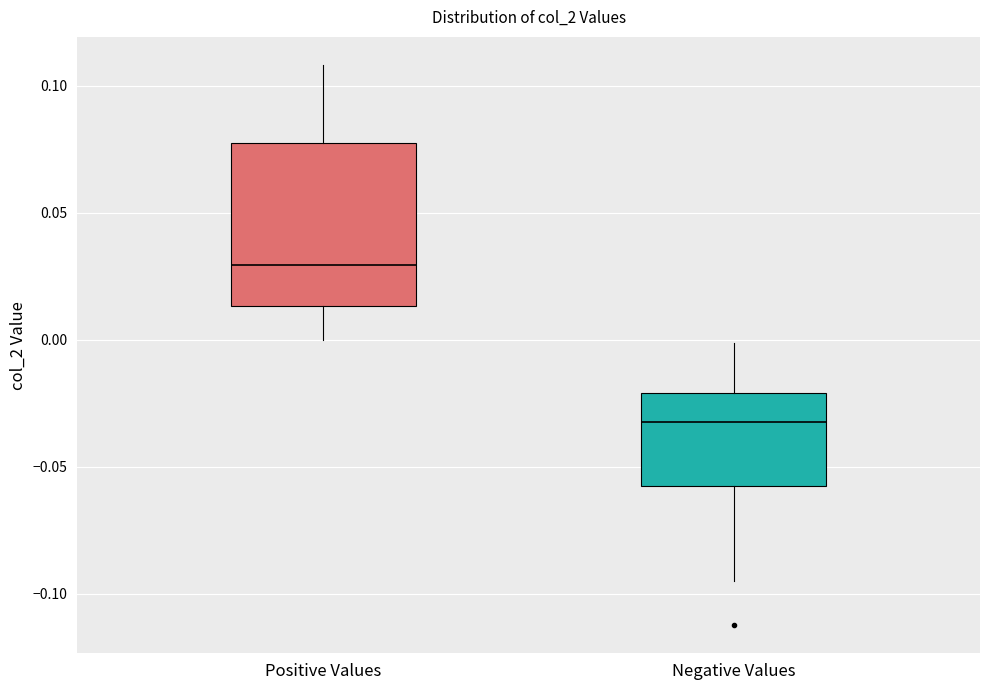

Which box has the highest median line?

Positive Values